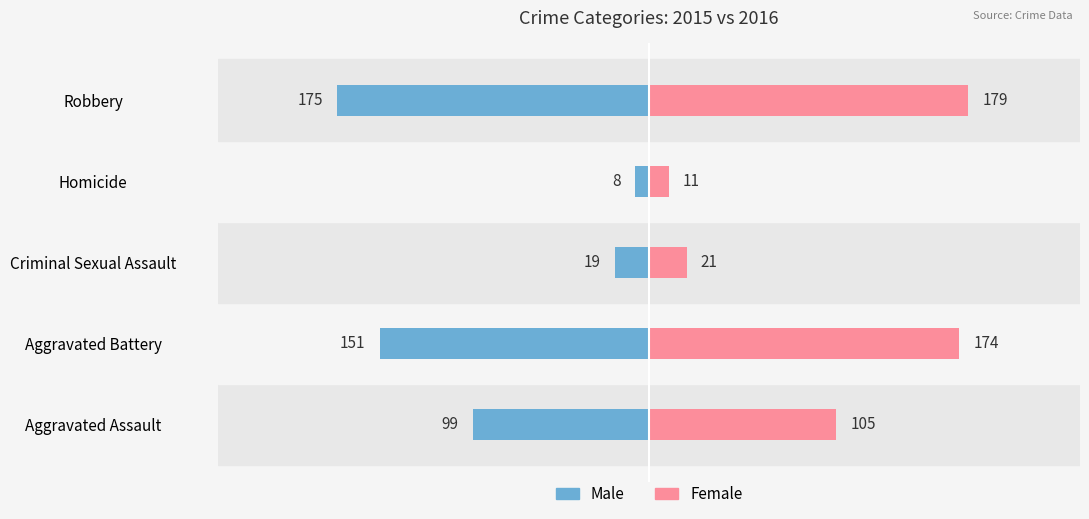

Is the value of Male at Aggravated Assault greater than the value of Female at Homicide?

No